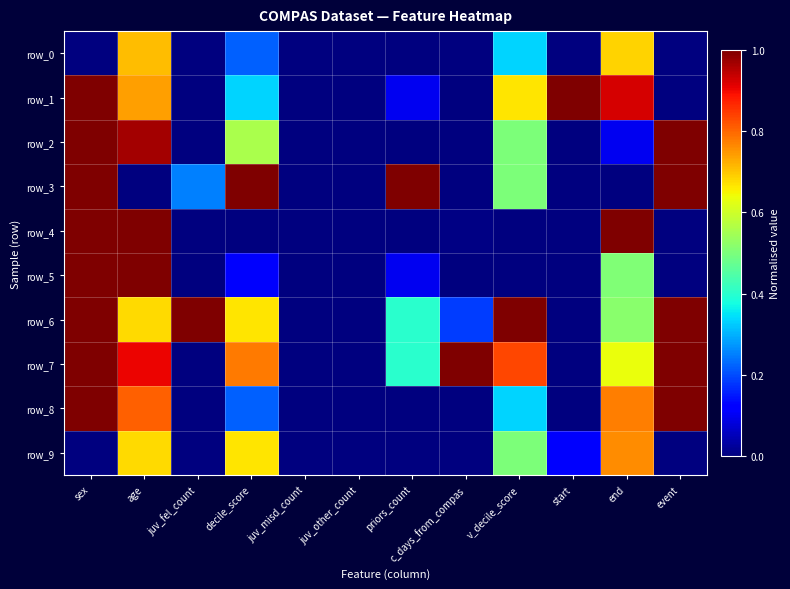

Read the row_1 value at priors_count.

0.1